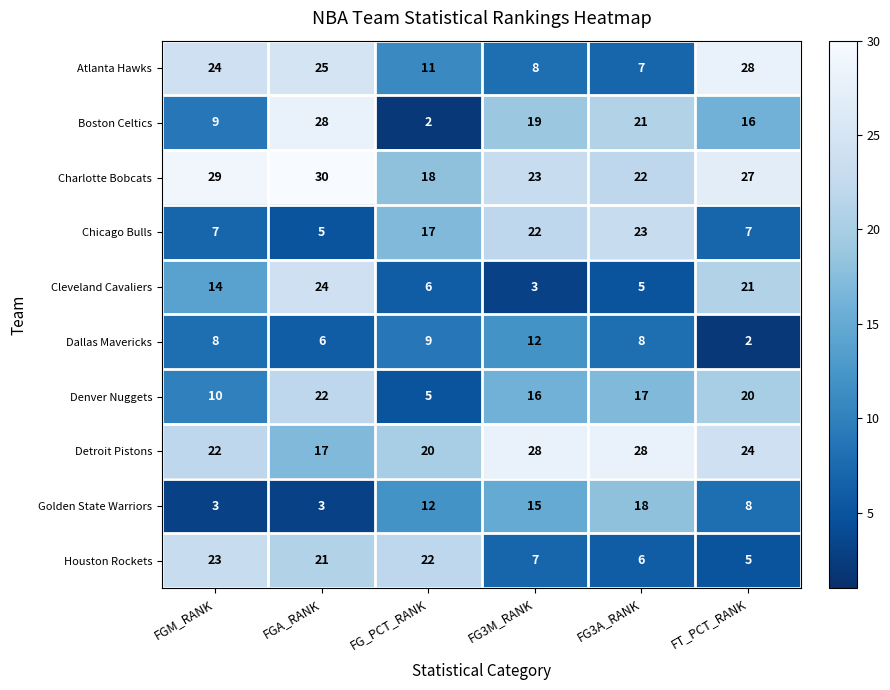

At FGA_RANK, list the series in order from largest to smallest.

Charlotte Bobcats, Boston Celtics, Atlanta Hawks, Cleveland Cavaliers, Denver Nuggets, Houston Rockets, Detroit Pistons, Dallas Mavericks, Chicago Bulls, Golden State Warriors